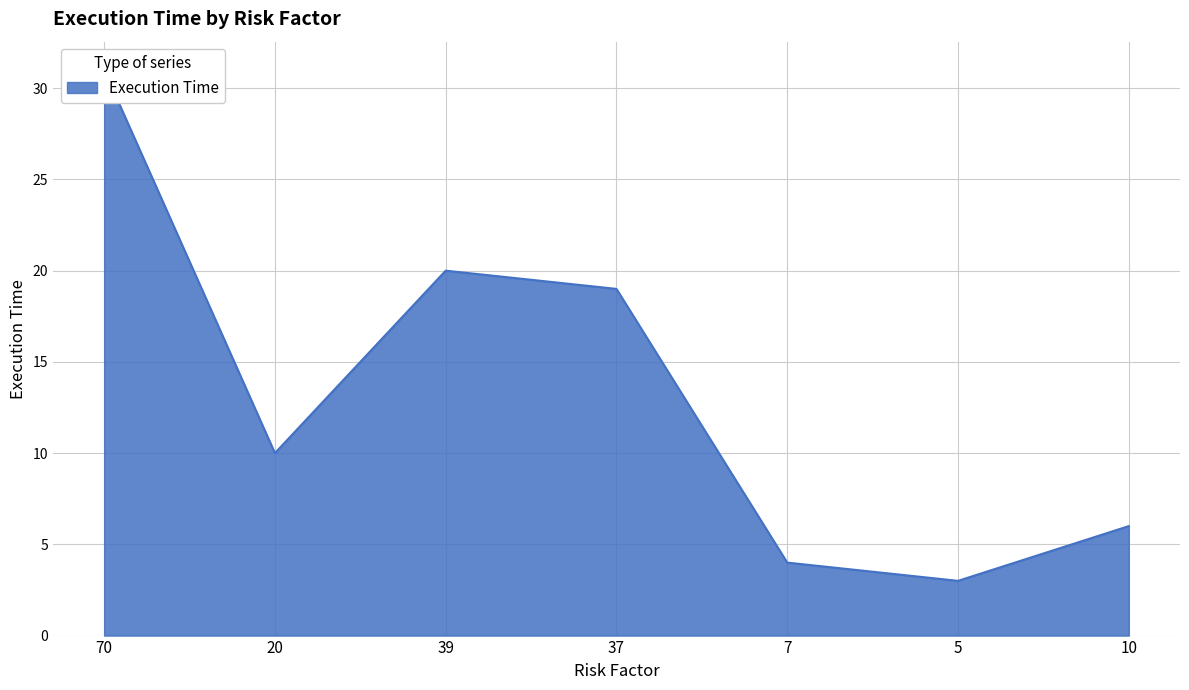

Which has a higher value, 39 or 7?

39